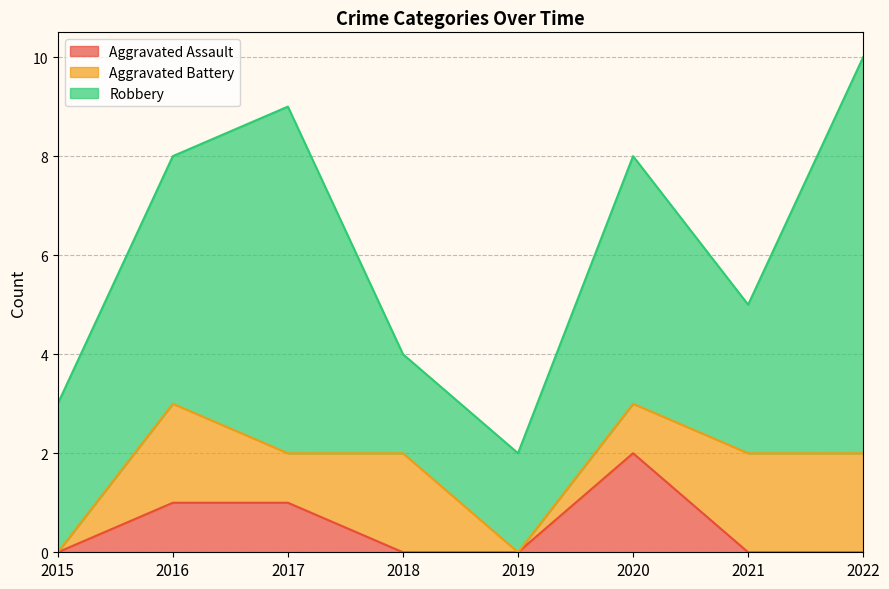

How many lines are shown in the chart?

3